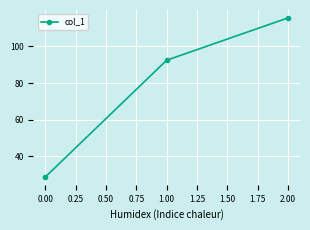

List the labels in order of value, largest first.

2.00, 1.00, 0.00